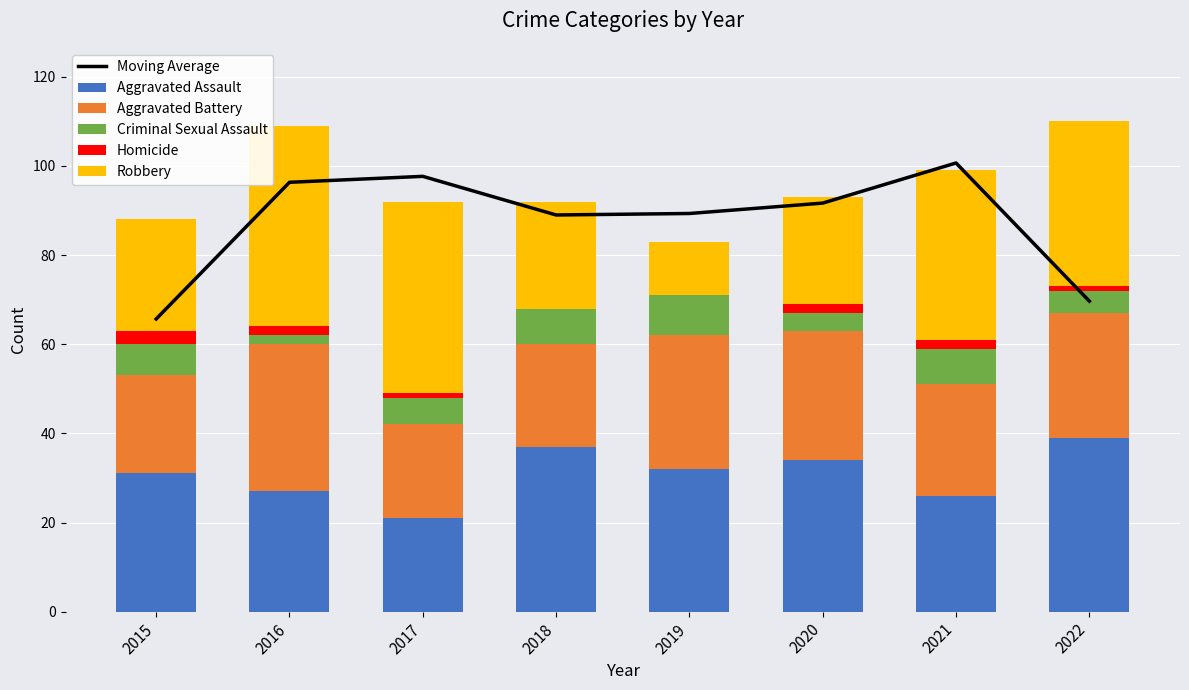

What is the difference between the maximum and second lowest values in the Criminal Sexual Assault series?

5.0